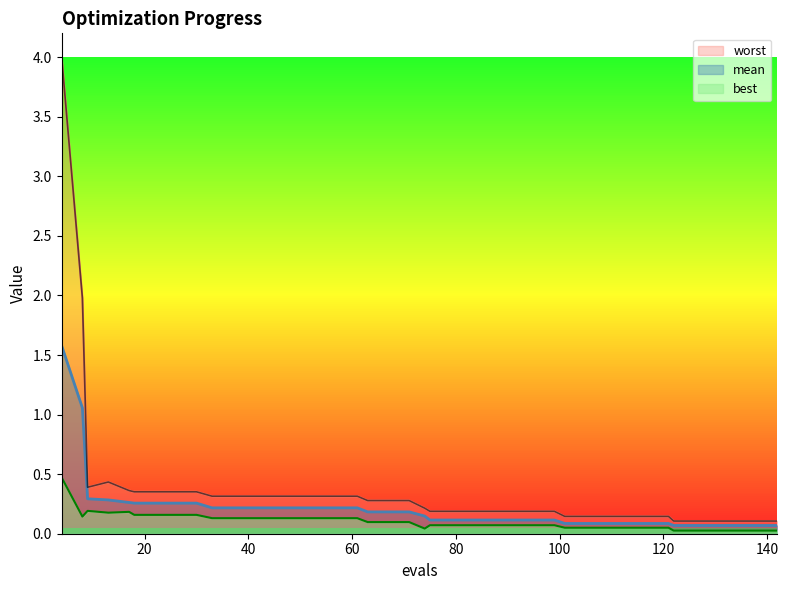

Rank the series at 105 from highest to lowest value.

worst, mean, best